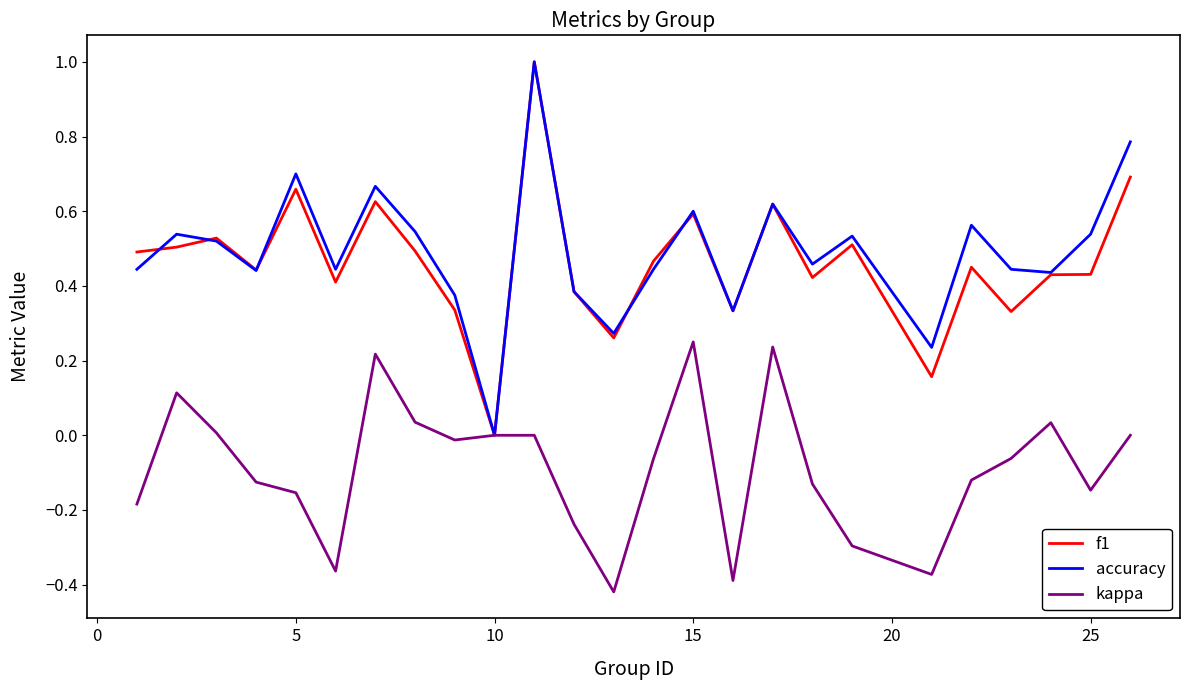

Rank the series at 25 from highest to lowest value.

accuracy, f1, kappa